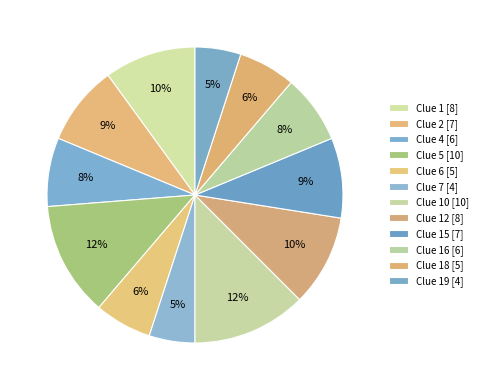

Count the number of slices in the pie.

12